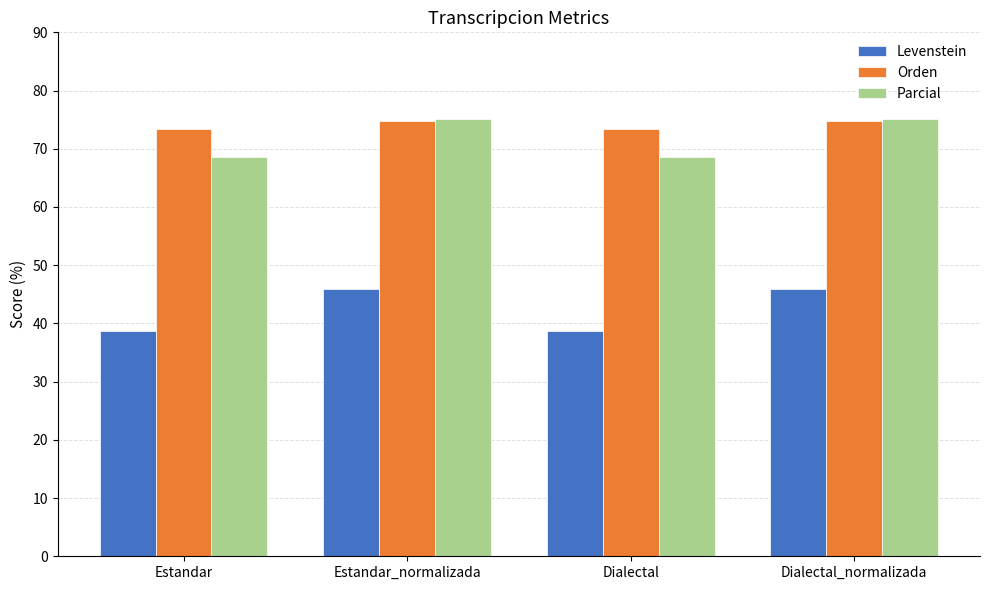

What is the value of the Orden bar at the 3rd from the left?

73.4